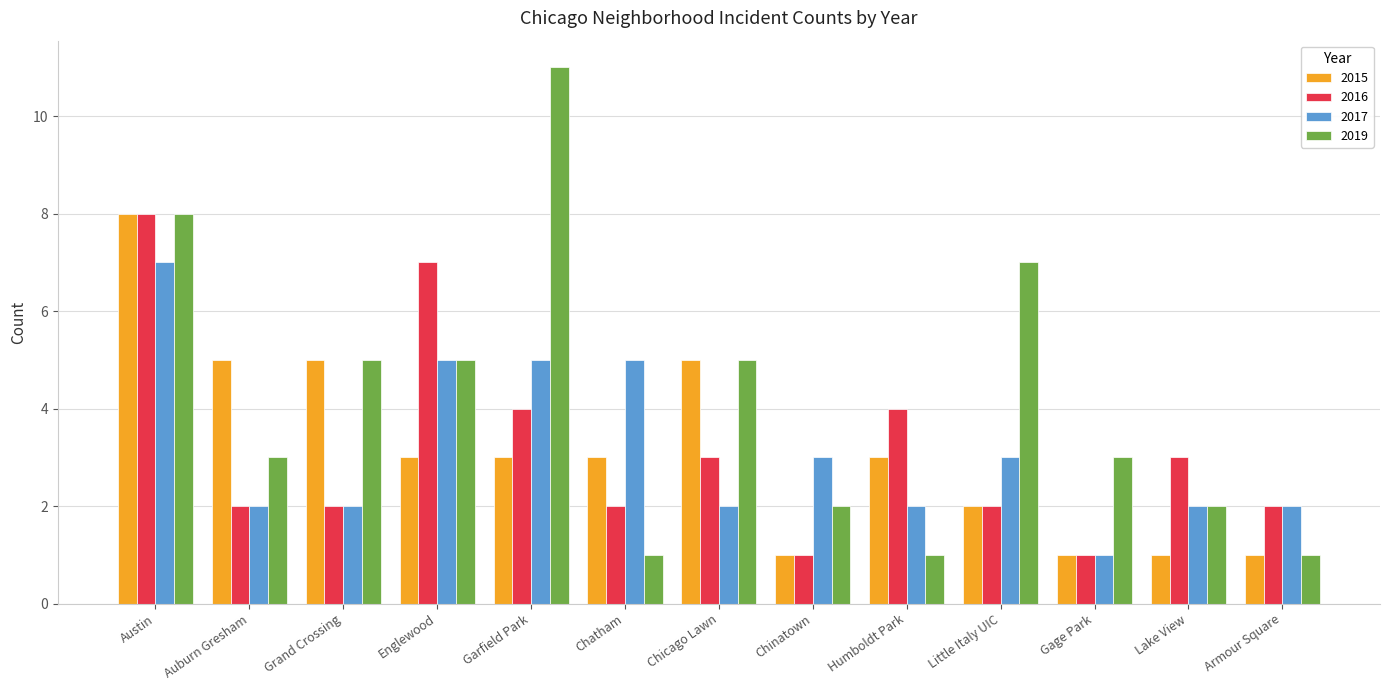

Which series changed the most between Little Italy UIC and Lake View?

2019